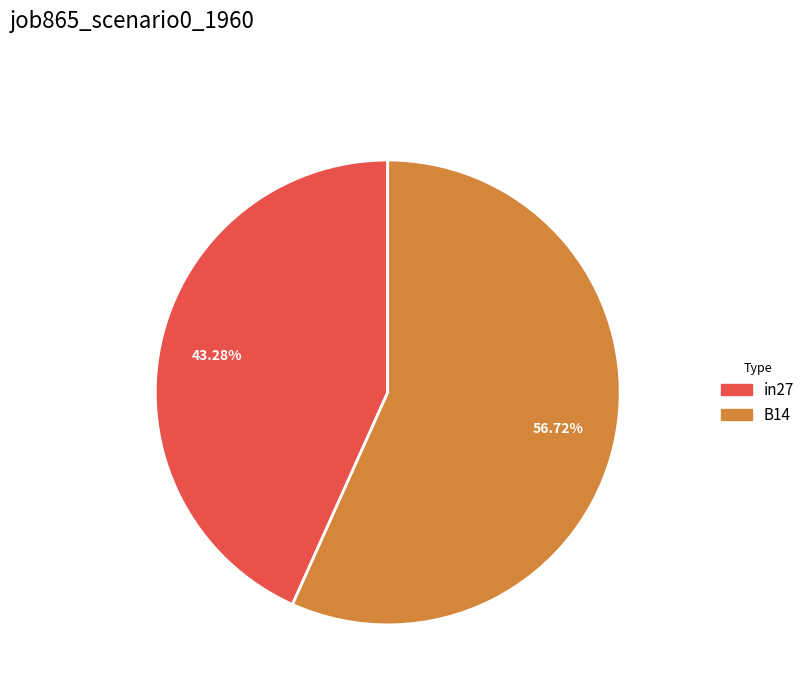

Is there a majority slice in this chart?

Yes